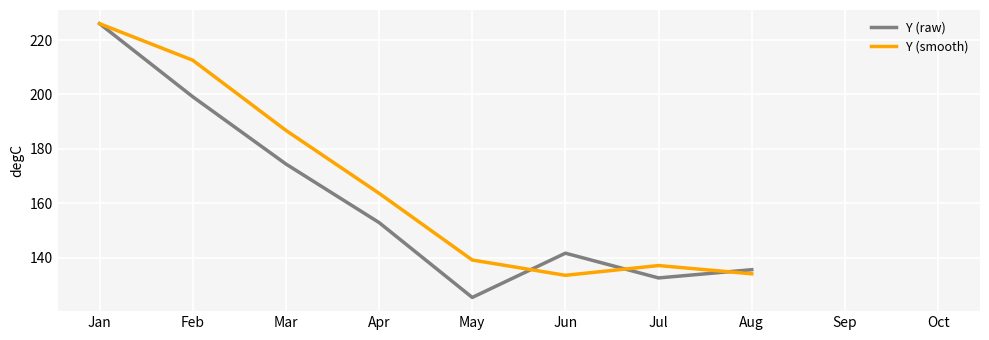

What is the total value across all series at Jan?

452.0